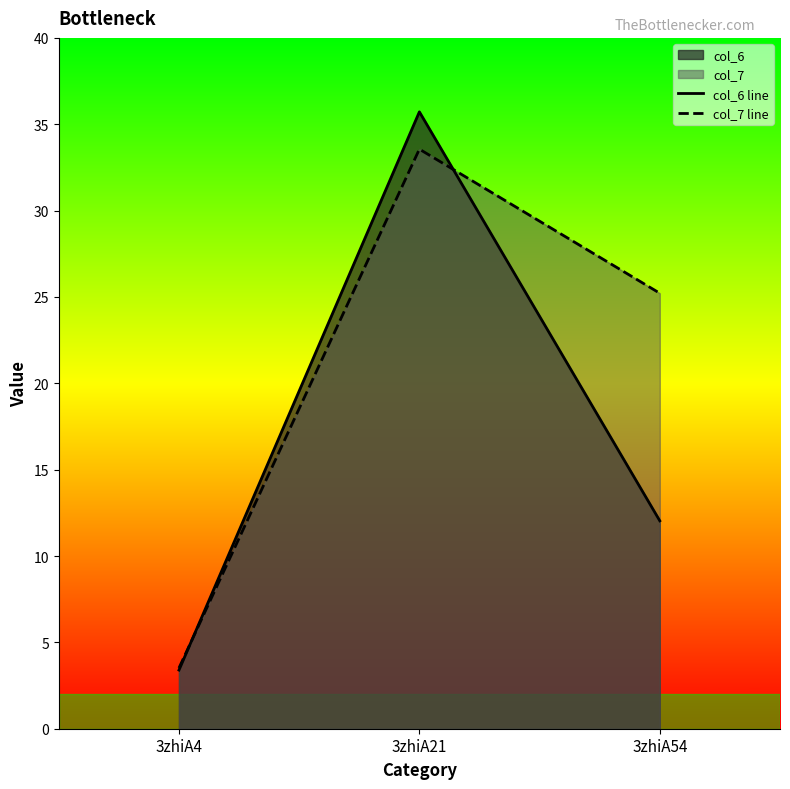

Does the chart have visible grid lines?

No